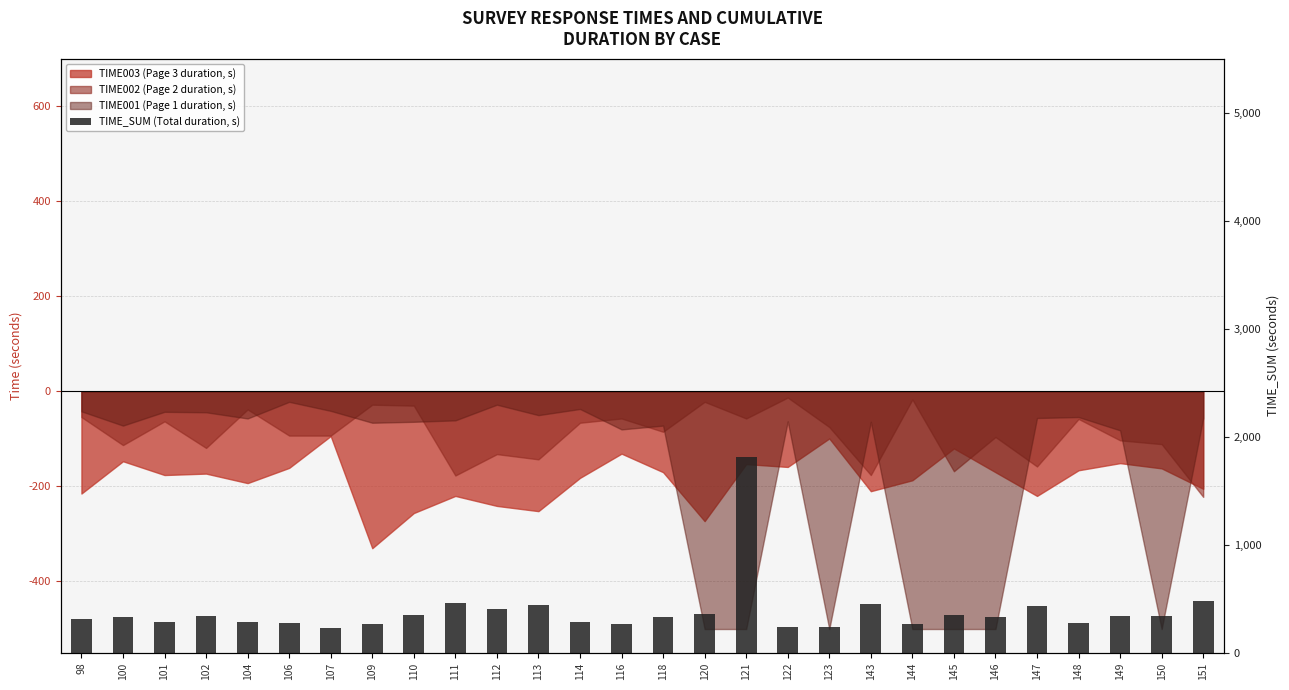

Reading right to left, what are all the values shown in this chart?

151=483	150=337	149=336	148=278	147=434	146=330	145=352	144=268	143=450	123=238	122=235	121=1814	120=359	118=327	116=268	114=285	113=445	112=401	111=458	110=350	109=269	107=228	106=276	104=288	102=336	101=282	100=332	98=311